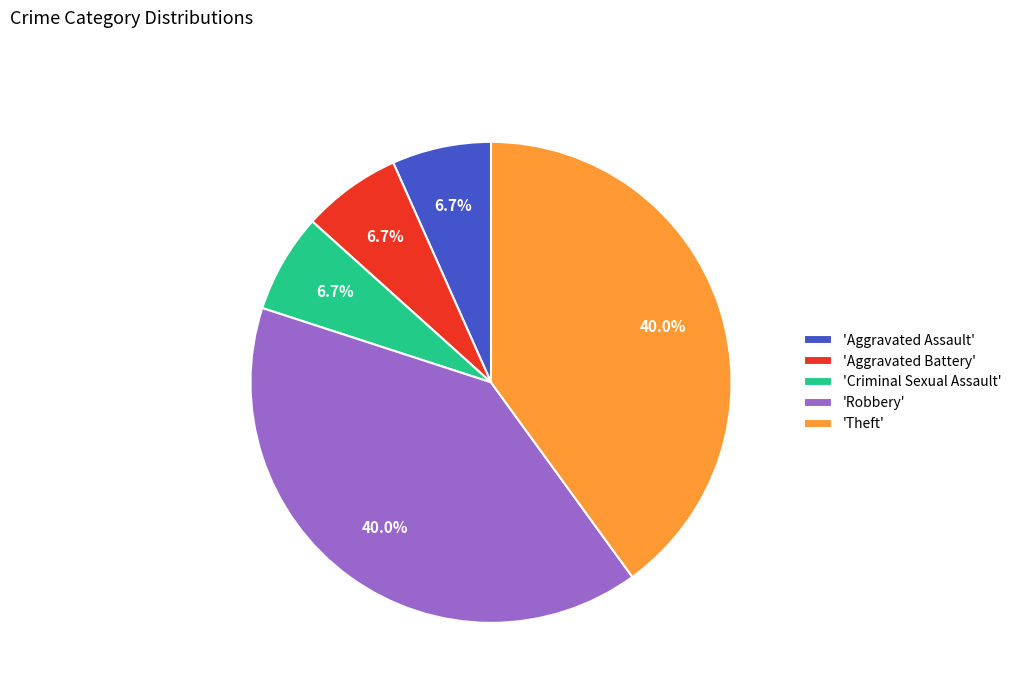

Does any single category account for the majority?

No